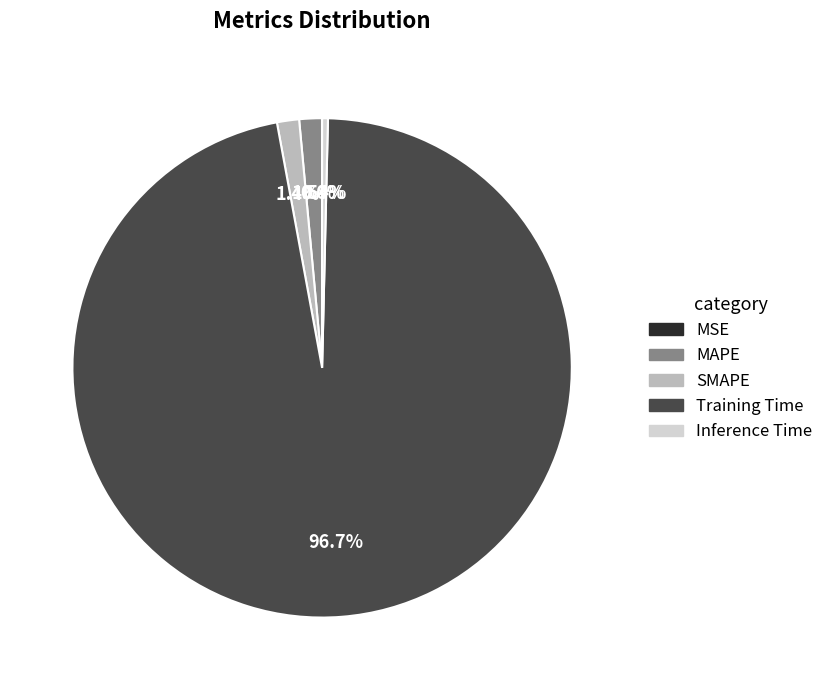

What percentage is NOT represented by SMAPE?

98.6%